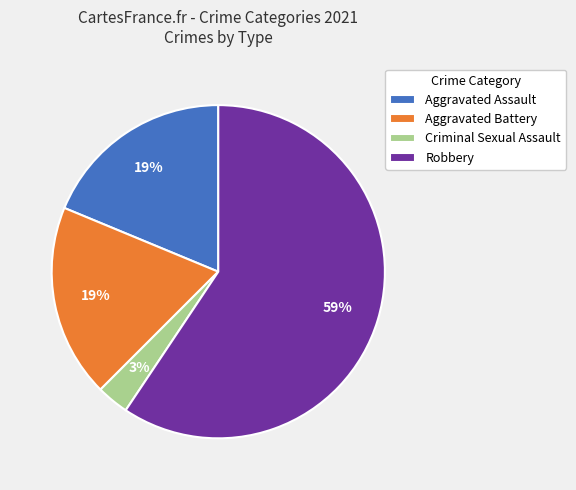

How many segments does this pie chart have?

4